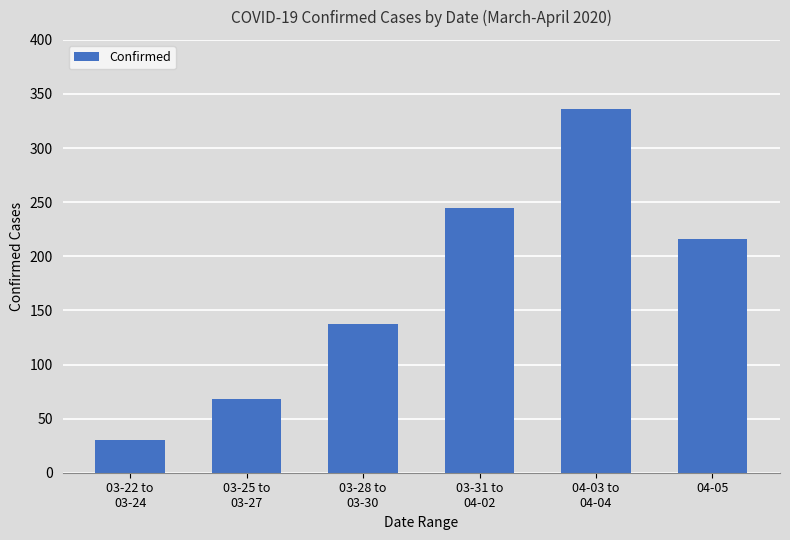

Count the number of categories in the chart.

6